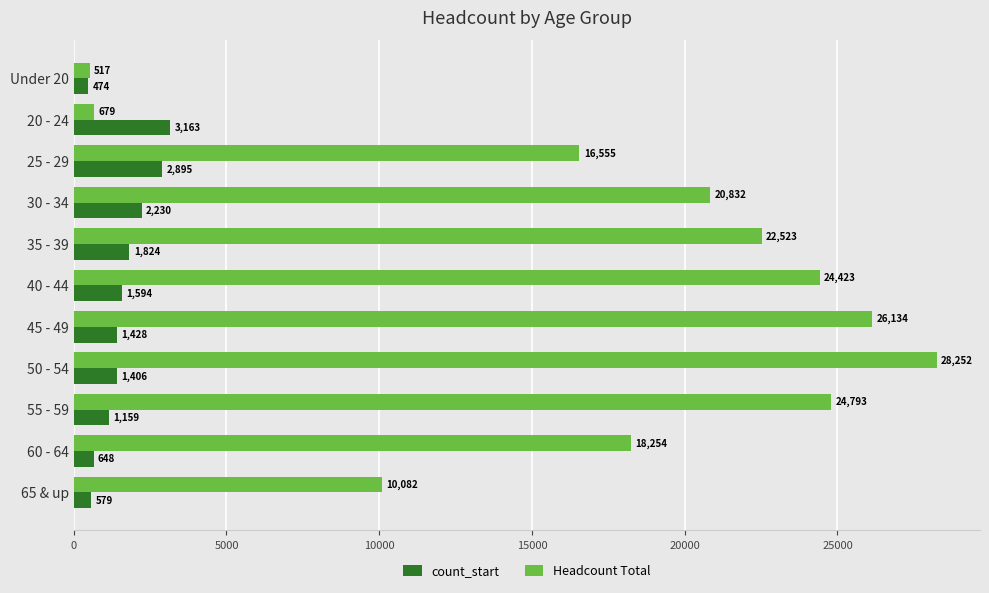

List the series in order of their overall mean, highest first.

Headcount Total, count_start